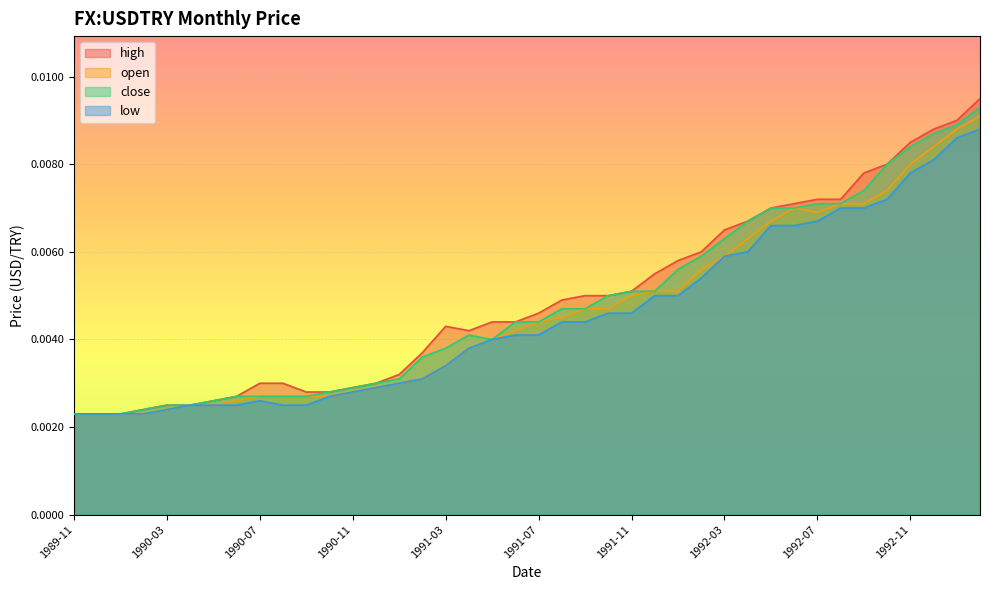

At which category does open reach its first local valley?

1992-07